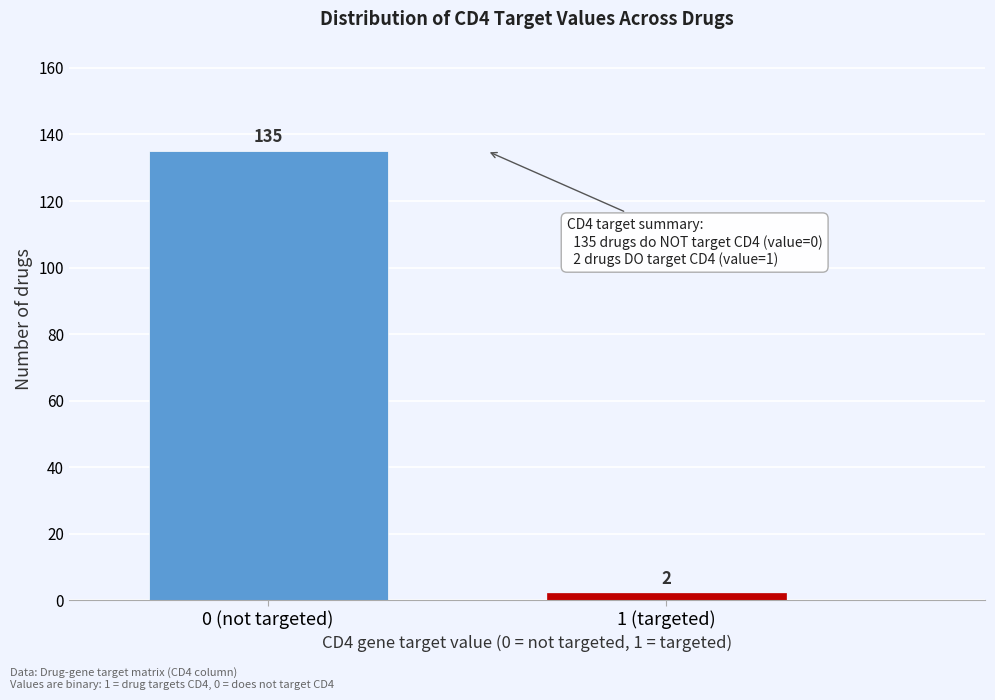

Reading left to right, extract all data points from this chart.

0 (not targeted)=135	1 (targeted)=2